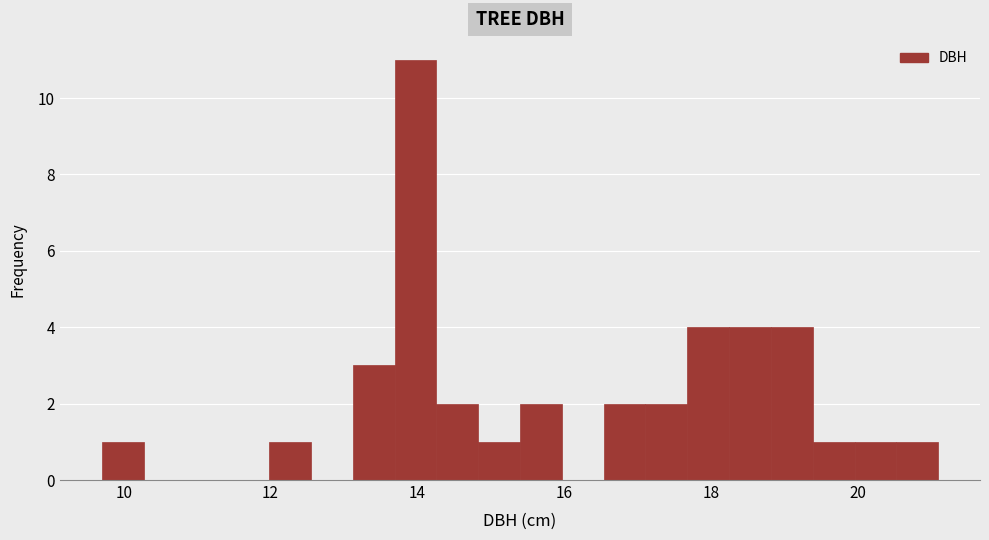

Read against the x-axis, roughly where is the centre of the tallest bar?

14.0